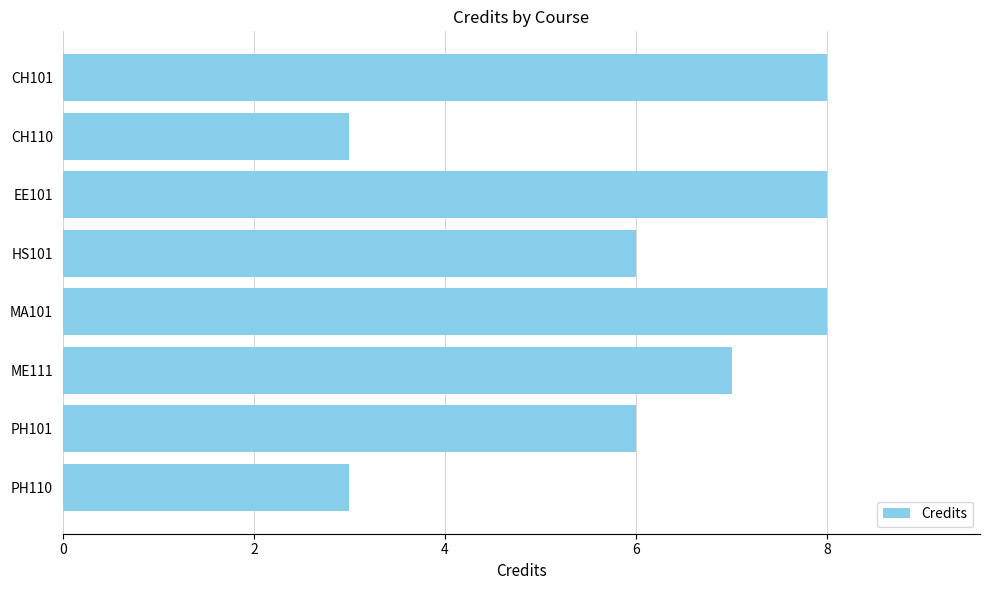

What is the difference between the maximum and second lowest values?

5